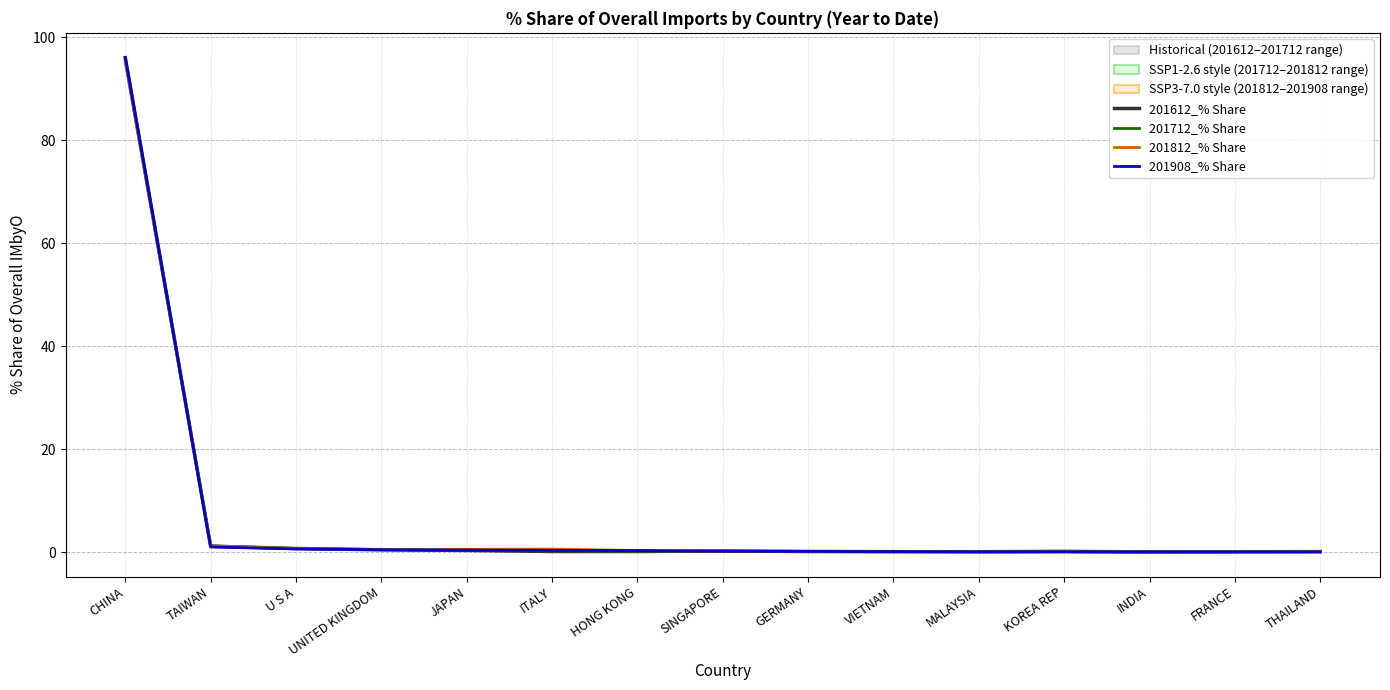

At how many categories does at least one series exceed 14?

1